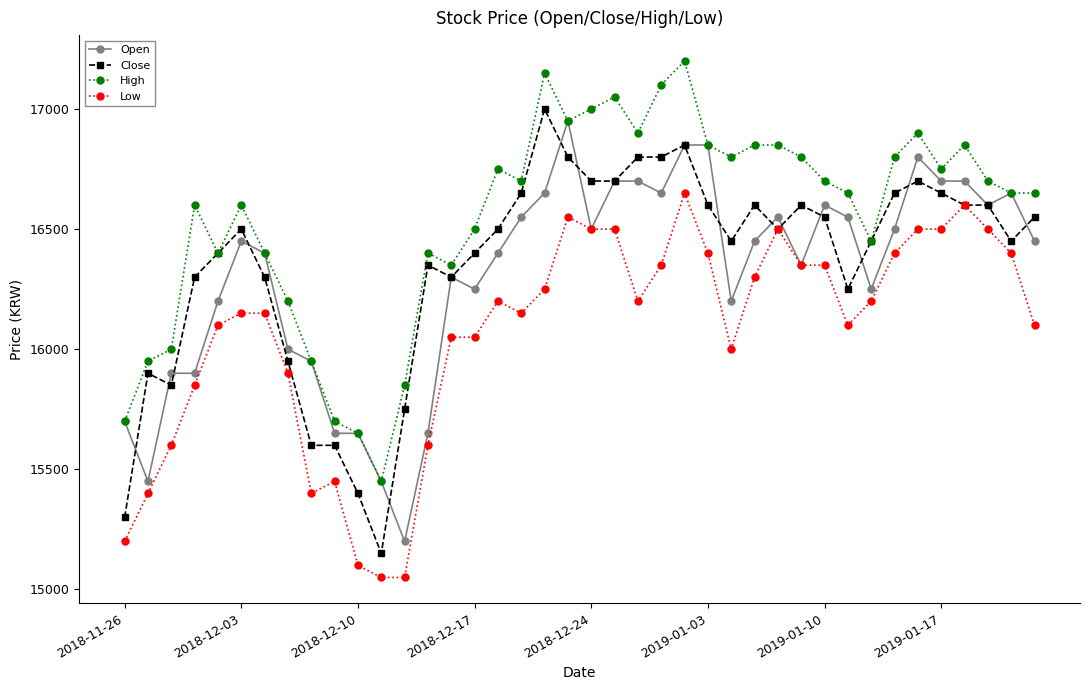

True or false: Close has more than 0 interior local peaks.

True